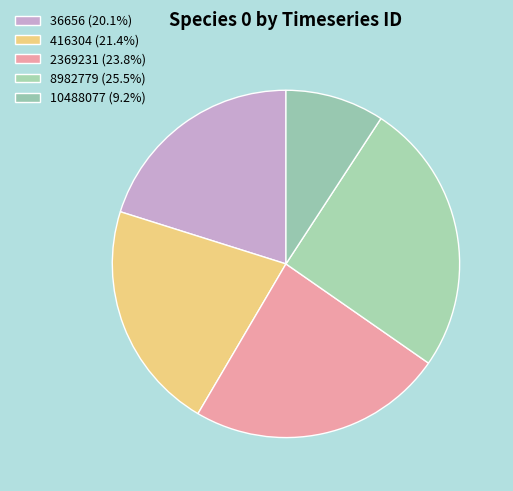

Count the number of slices in the pie.

5